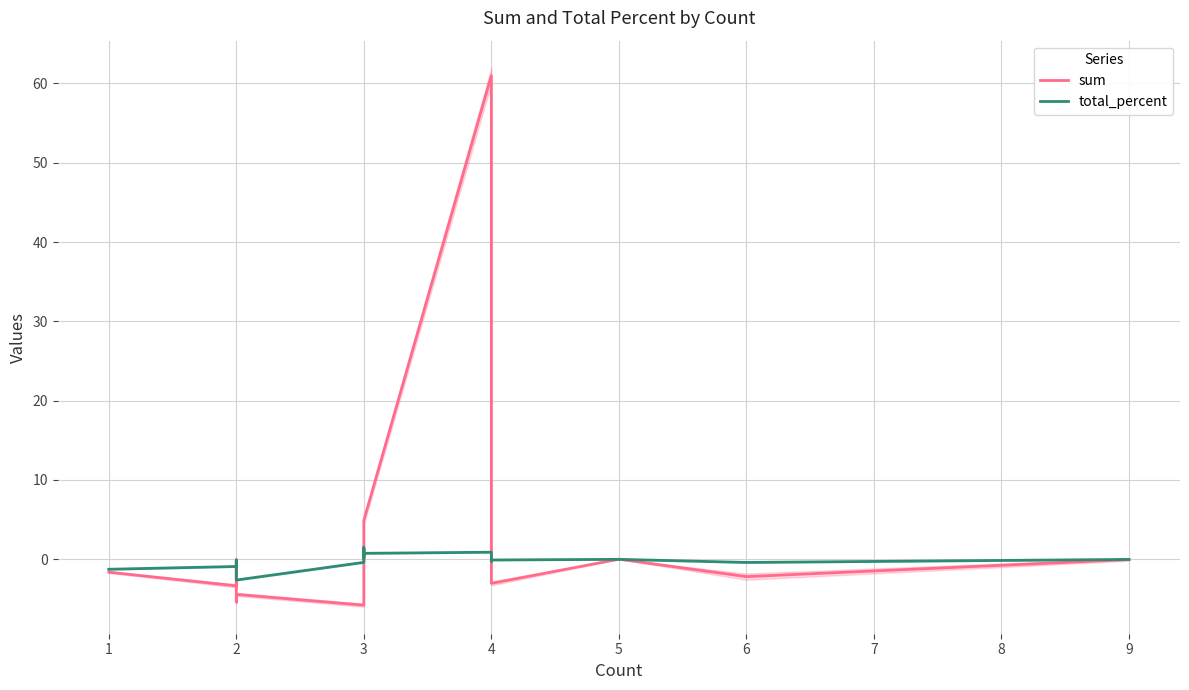

What are all the series names shown in the legend?

sum, total_percent